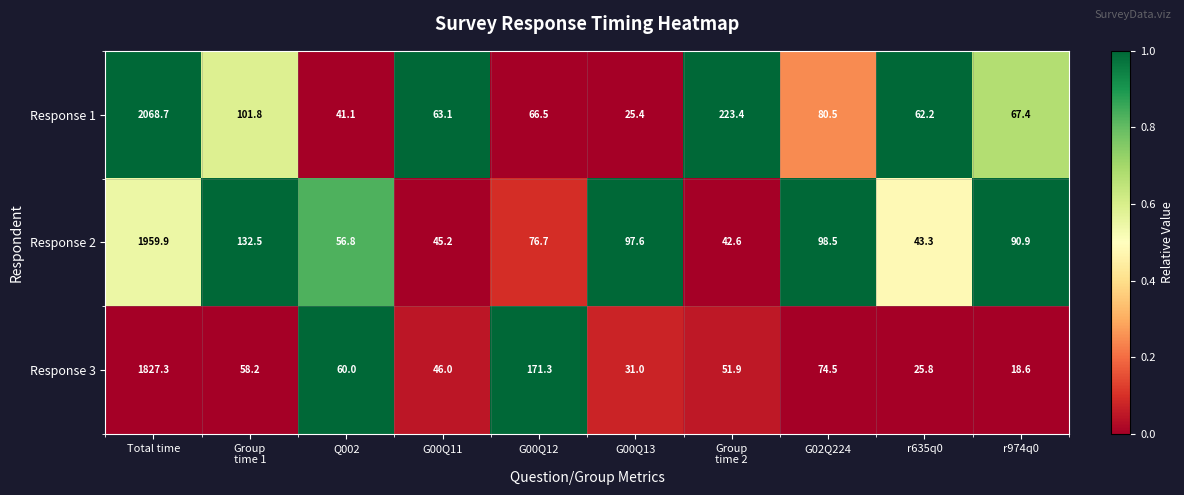

Count the number of data series in this chart.

3